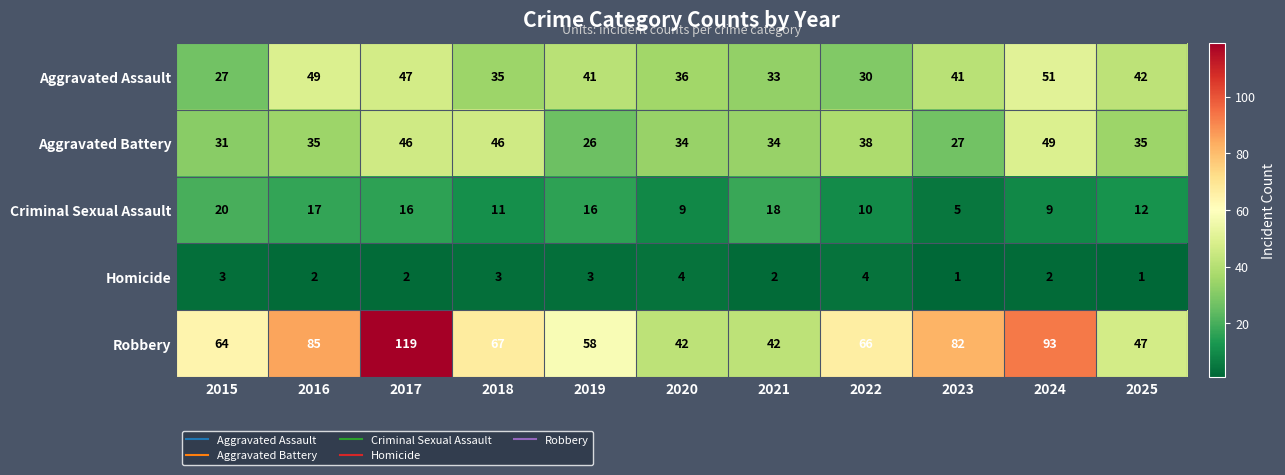

What is the spread (max minus min) of values at 2024?

91